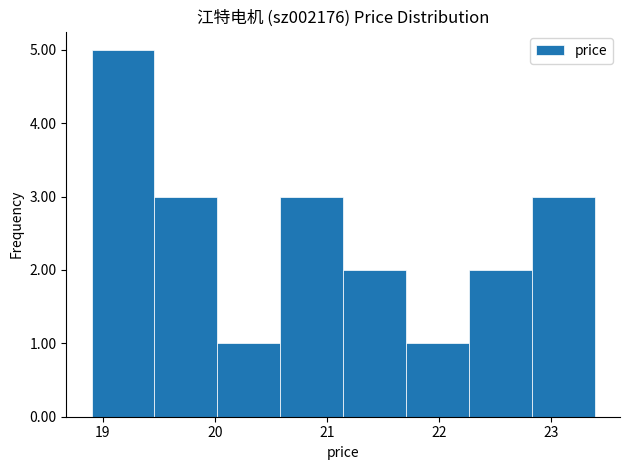

Reading left to right, list every bar in this chart as the range it spans on the x-axis followed by its height. Neither the bar edges nor the heights are printed on the chart, so give them approximately, as read against the axes.

18.9 to 19.5: 5
19.5 to 20.0: 3
20.0 to 20.6: 1
20.6 to 21.1: 3
21.1 to 21.7: 2
21.7 to 22.3: 1
22.3 to 22.8: 2
22.8 to 23.4: 3